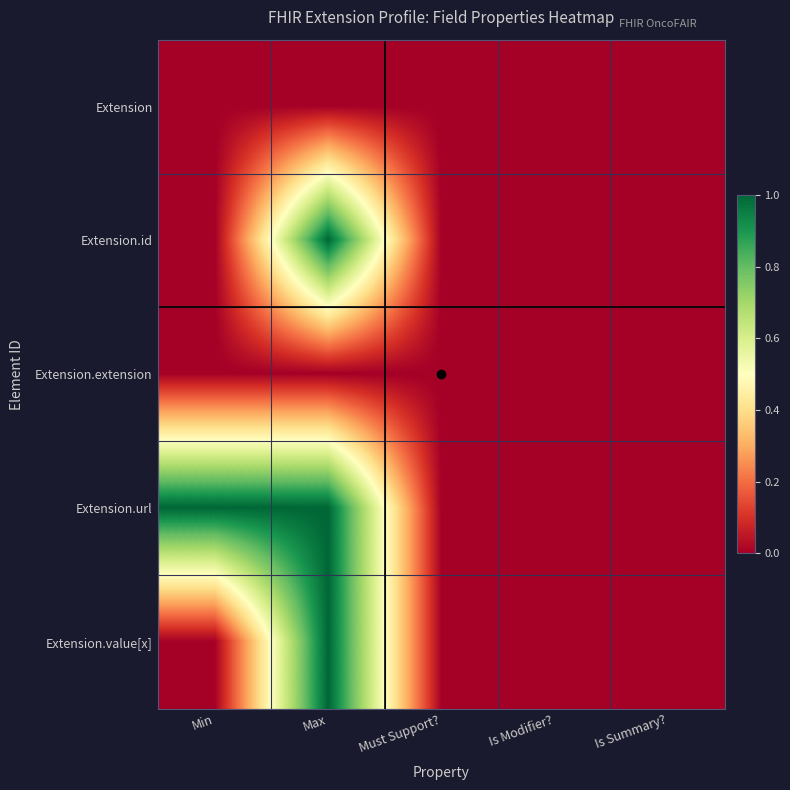

What is the maximum value shown in the chart?

1